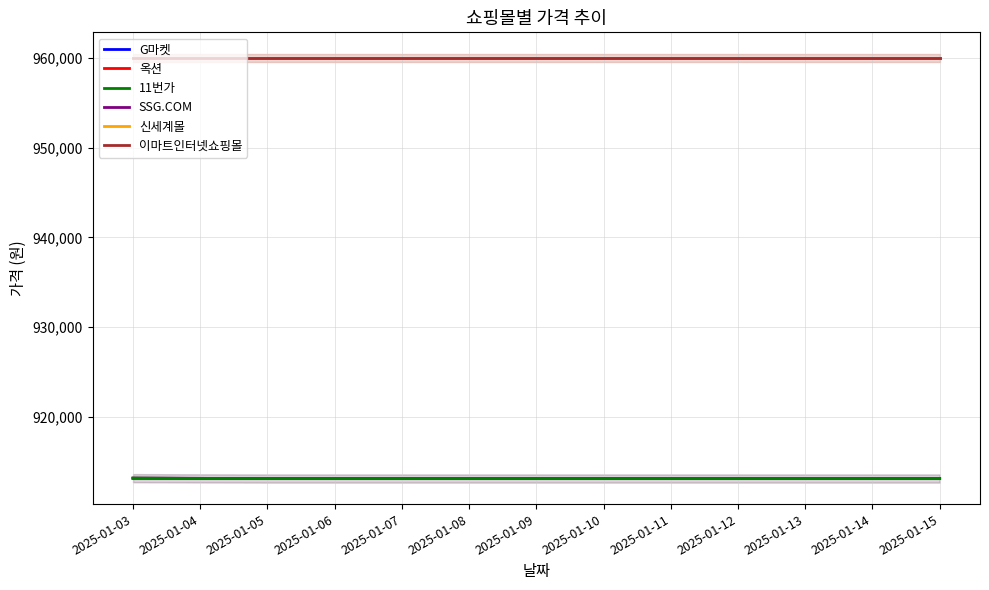

What is the spread (max minus min) of values at 2025-01-06?

46910